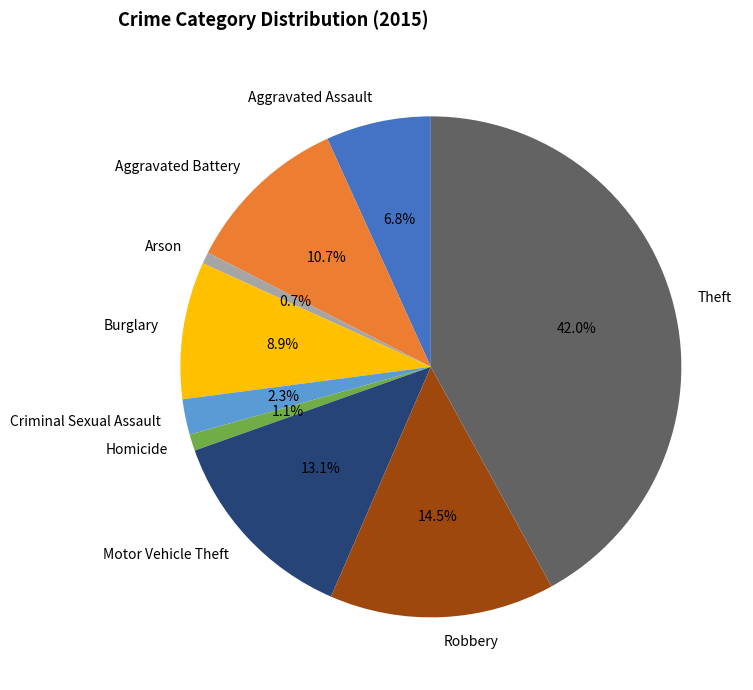

To the nearest percent, what percentage of the pie is Arson?

1%